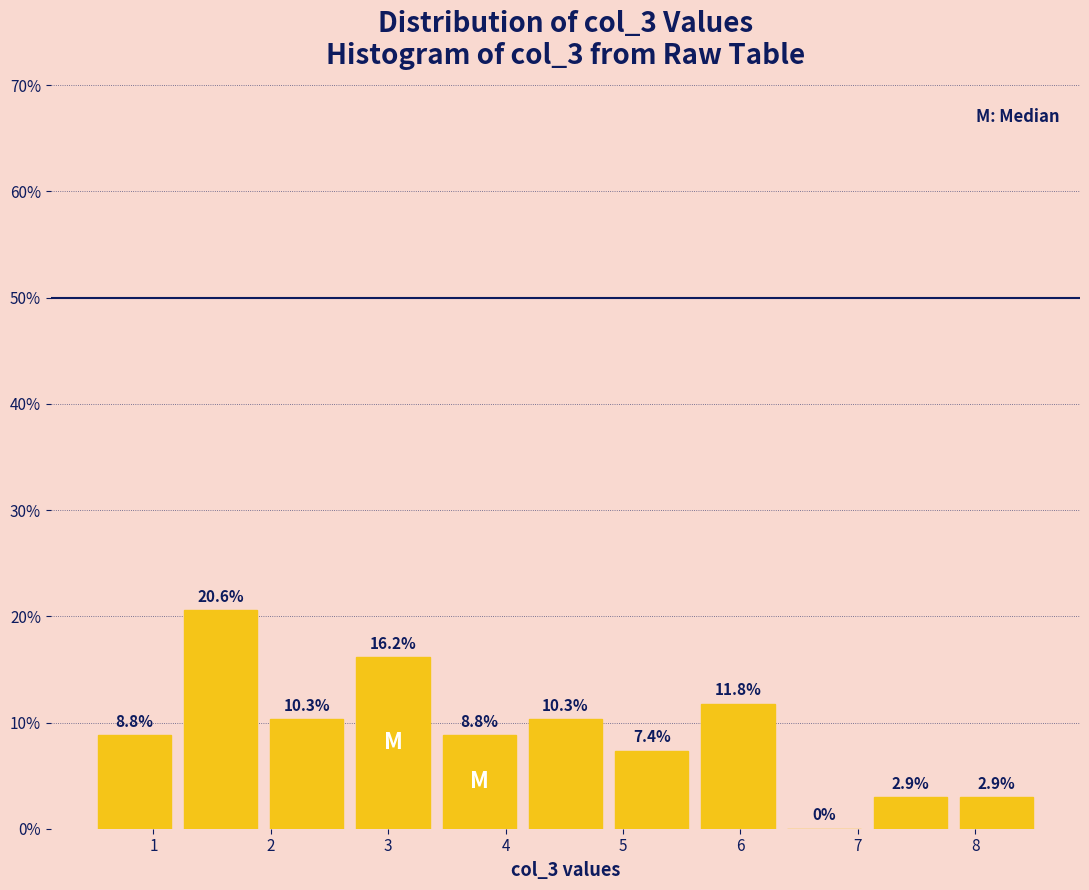

Reading left to right, transcribe this chart: for each bar, give the range it covers on the x-axis and its height. The bar edges are not printed on the chart, so give them approximately, as read against the axis.

0.5 to 1.2: 8.8
1.2 to 1.9: 20.6
1.9 to 2.7: 10.3
2.7 to 3.4: 16.2
3.4 to 4.1: 8.8
4.1 to 4.9: 10.3
4.9 to 5.6: 7.4
5.6 to 6.3: 11.8
6.3 to 7.1: 0.0
7.1 to 7.8: 2.9
7.8 to 8.6: 2.9